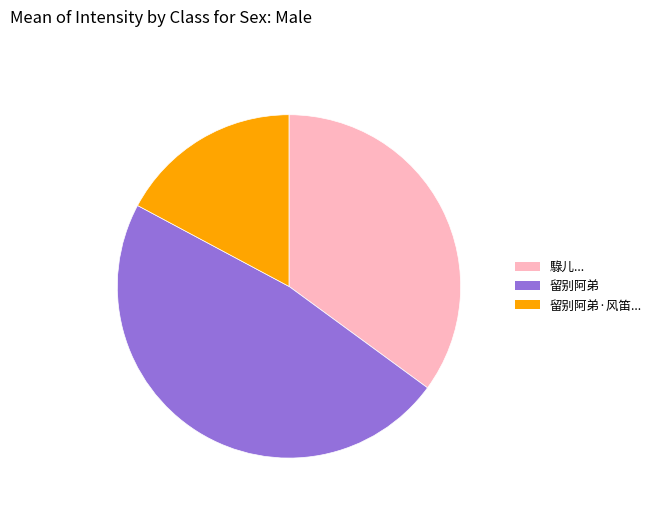

Is there a majority slice in this chart?

No